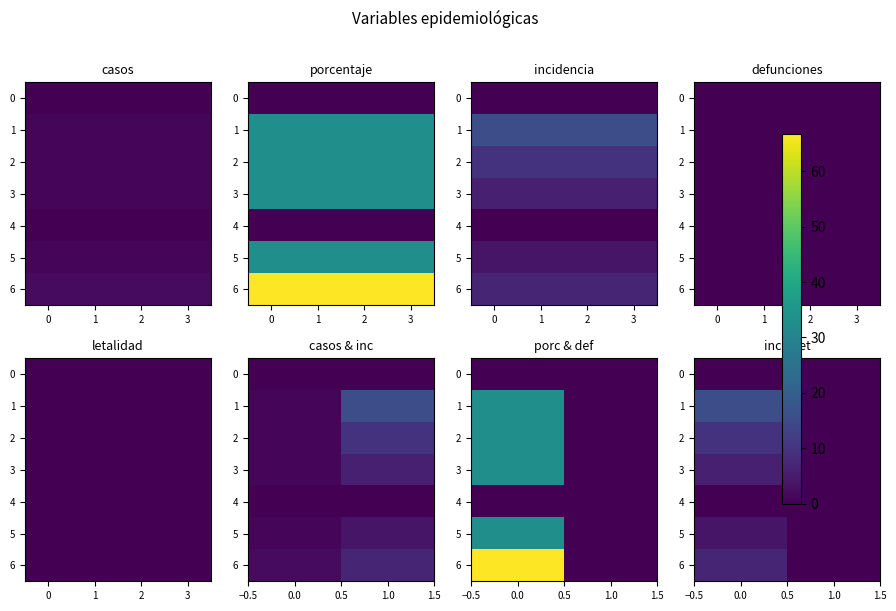

Rank the series by their maximum value, from lowest to highest.

0, 4, 5, 3, 6, 2, 1